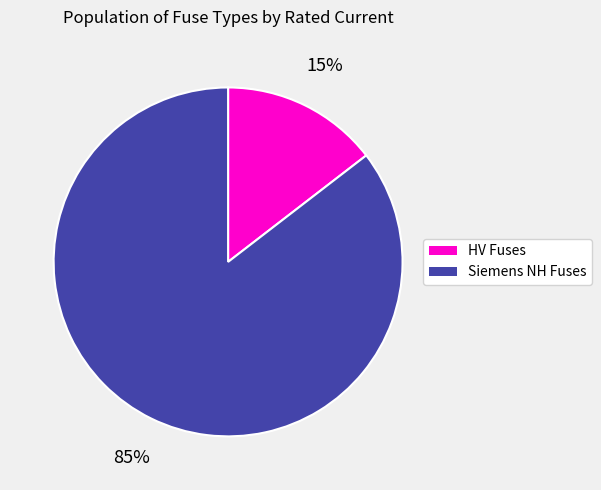

Is there any slice that represents more than half of the pie?

Yes